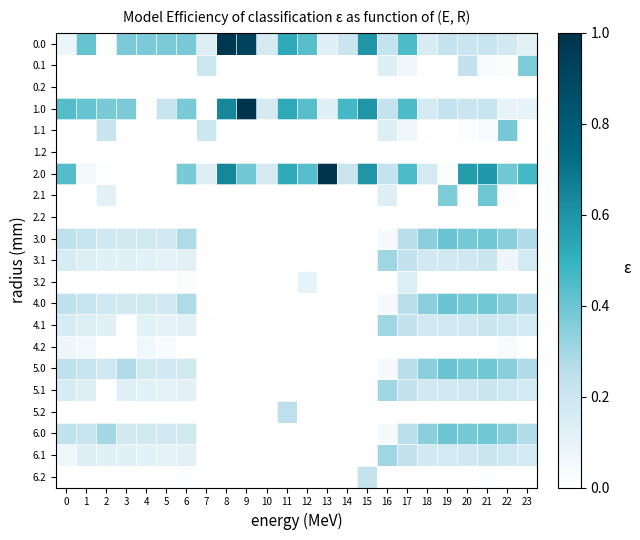

Rank the series at 8 from lowest to highest value.

0.1, 0.2, 1.1, 1.2, 2.1, 2.2, 3.0, 3.1, 3.2, 4.0, 4.1, 4.2, 5.0, 5.1, 5.2, 6.0, 6.1, 6.2, 1.0, 2.0, 0.0